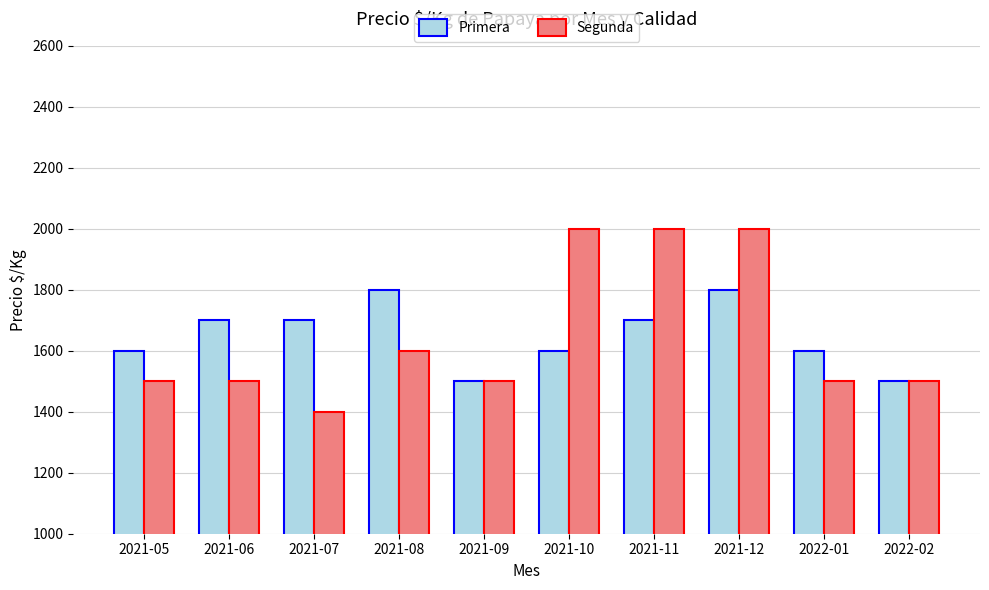

What is the highest value of the Segunda series?

2000